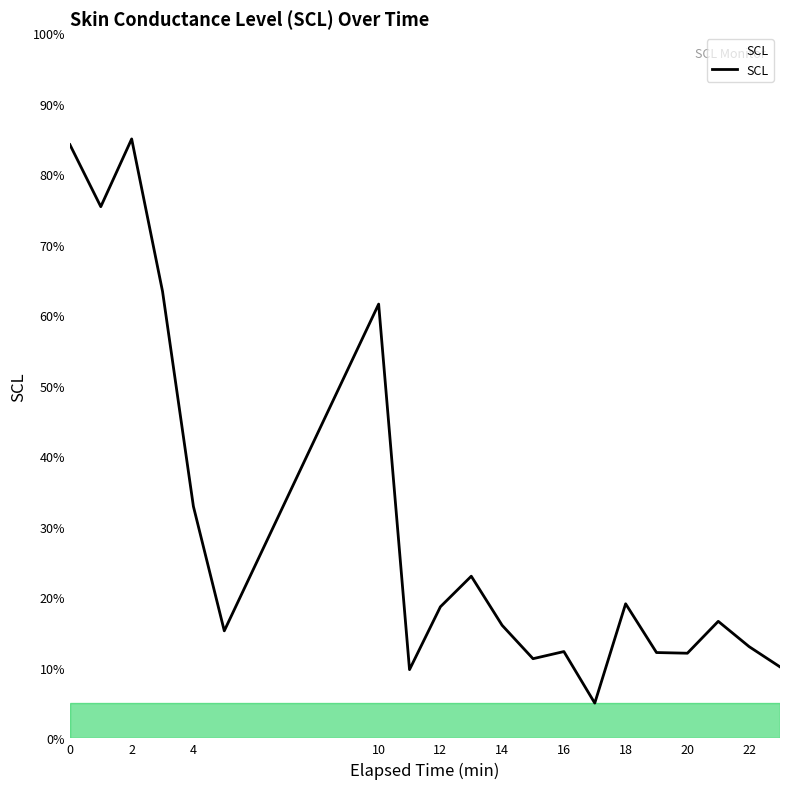

What is the average value?

29.8